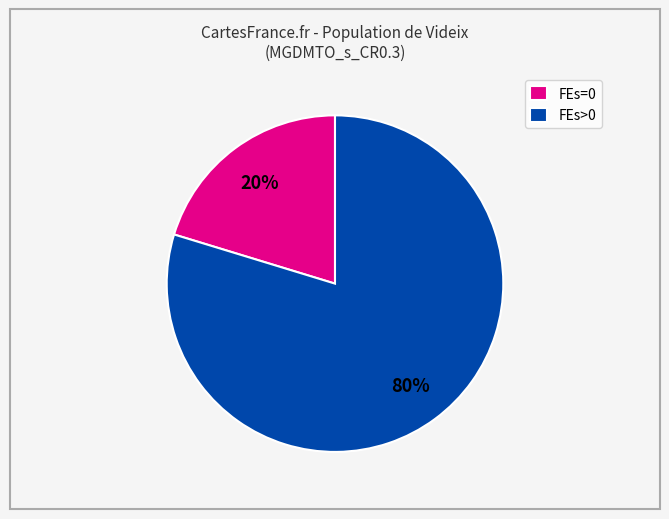

Rank the categories by value from highest to lowest.

FEs>0, FEs=0